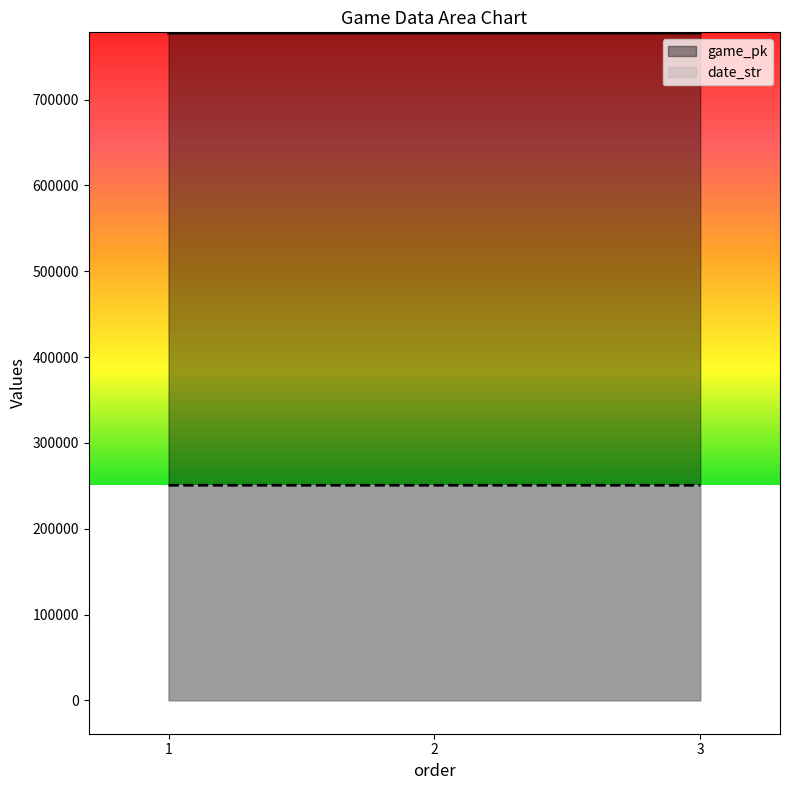

What is the sum of all game_pk values?

2332732